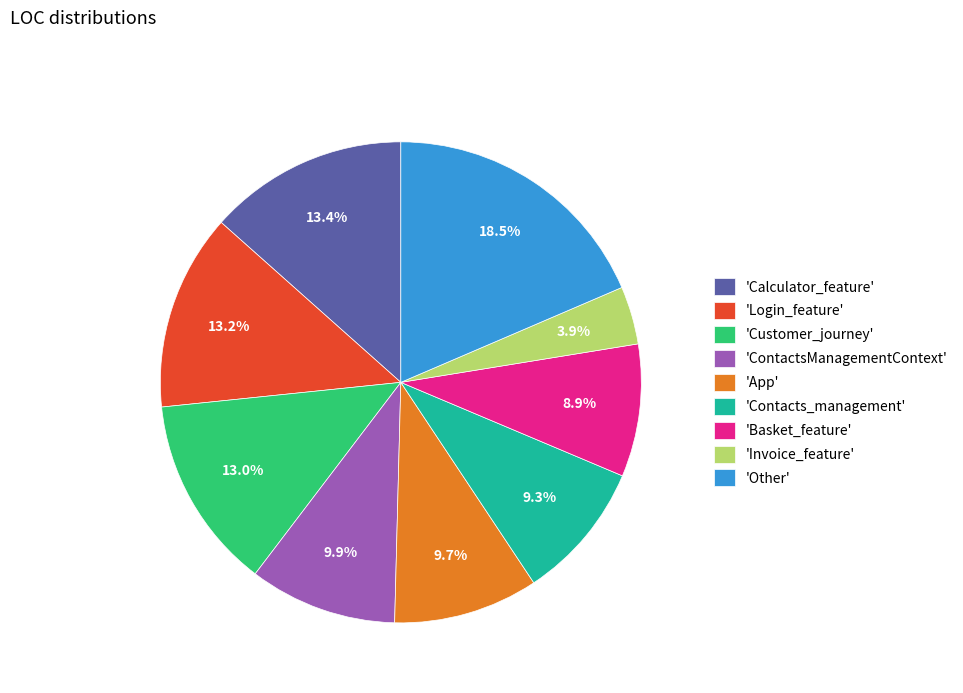

Which has a higher value, 'App' or 'Basket_feature'?

'App'